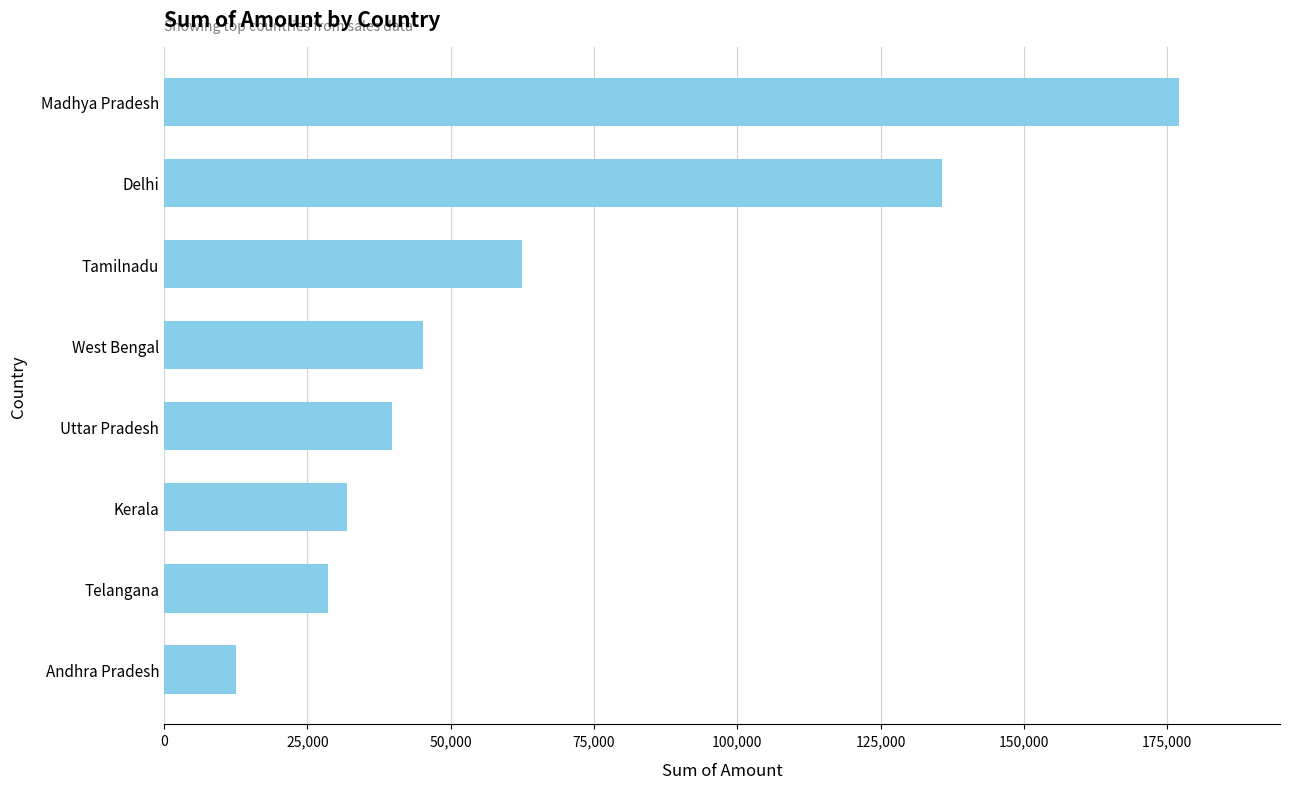

Which label corresponds to the smallest value in the chart?

Andhra Pradesh